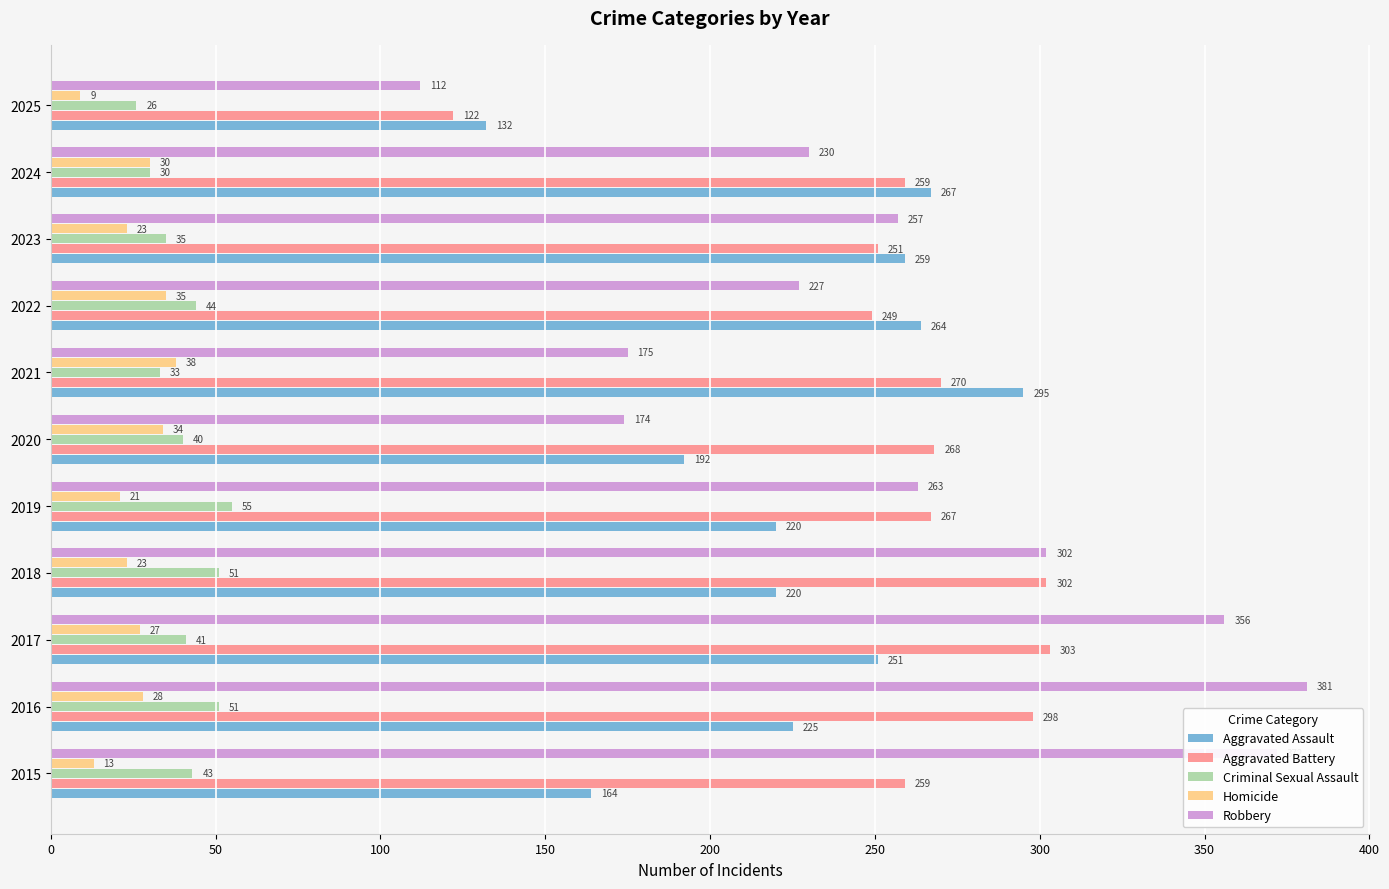

What is the spread (max minus min) of values at 2025?

123